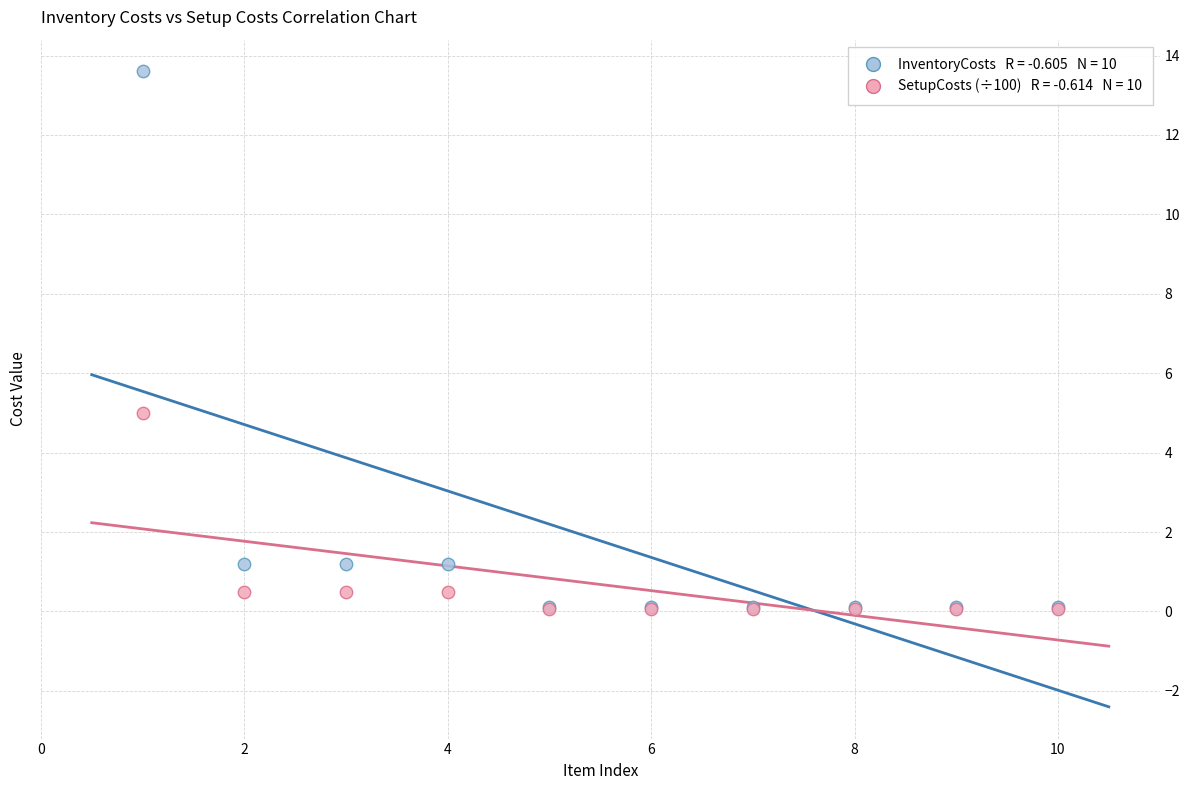

Across all series, what Y value is closest to 6?

5.0